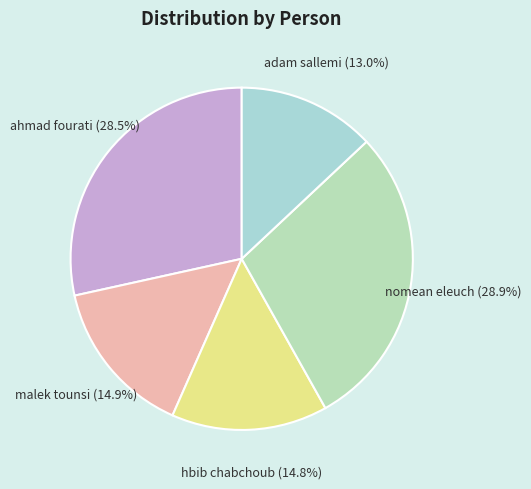

Is adam sallemi the majority of the pie?

No